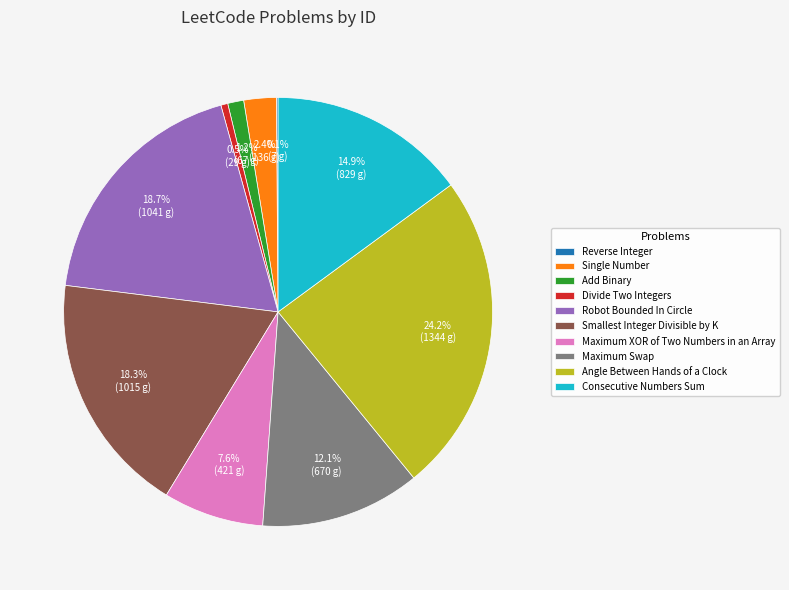

Which category has the biggest portion of the pie?

Angle Between Hands of a Clock